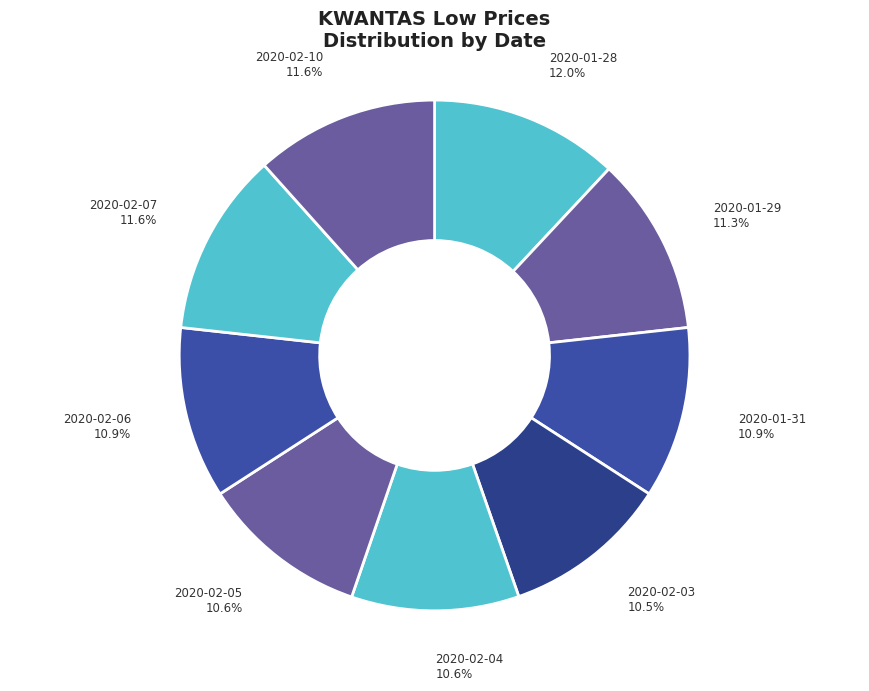

To the nearest percent, what percentage of the pie is 2020-01-28?

12%